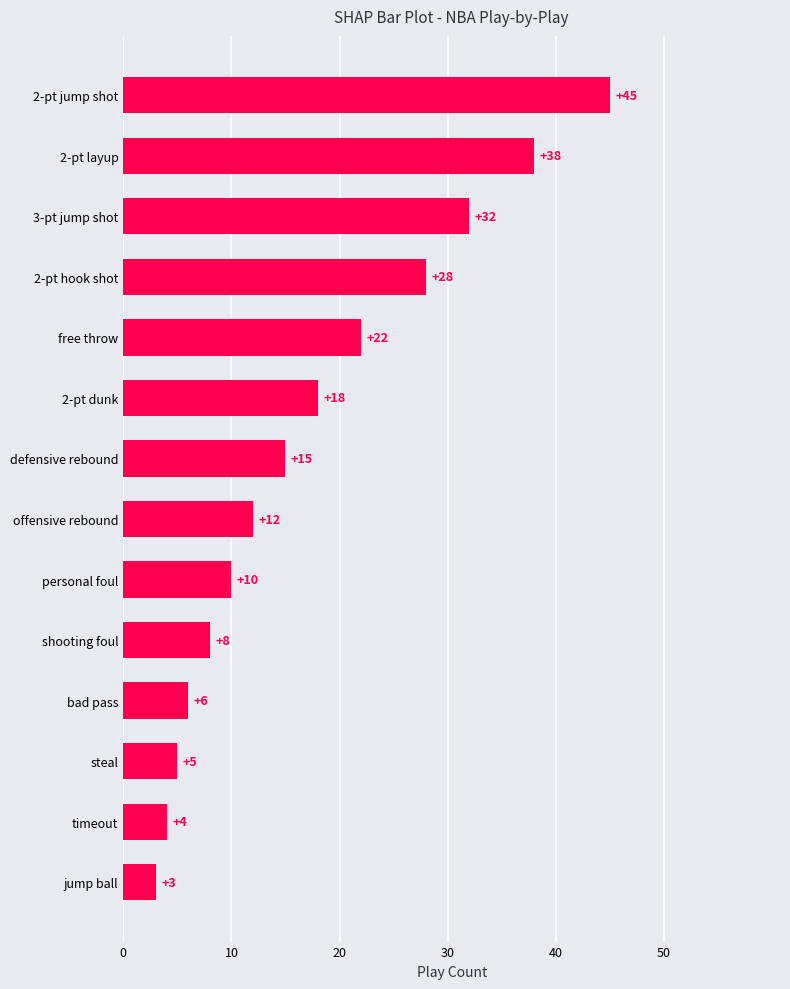

How many data points does each series have?

14